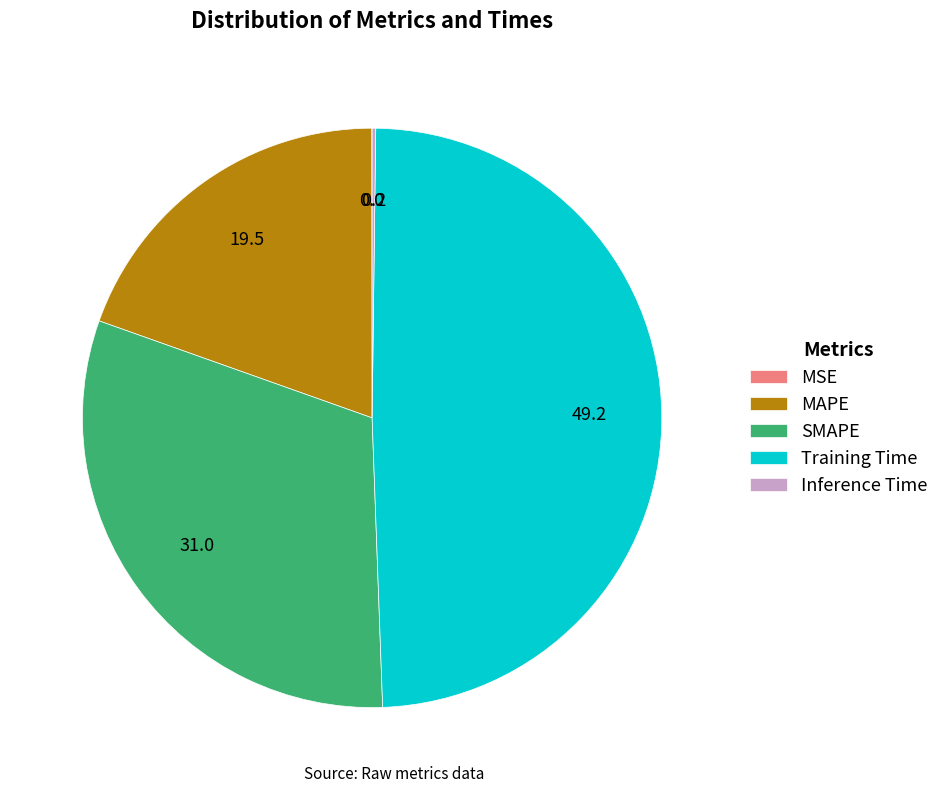

Is Training Time the majority of the pie?

No